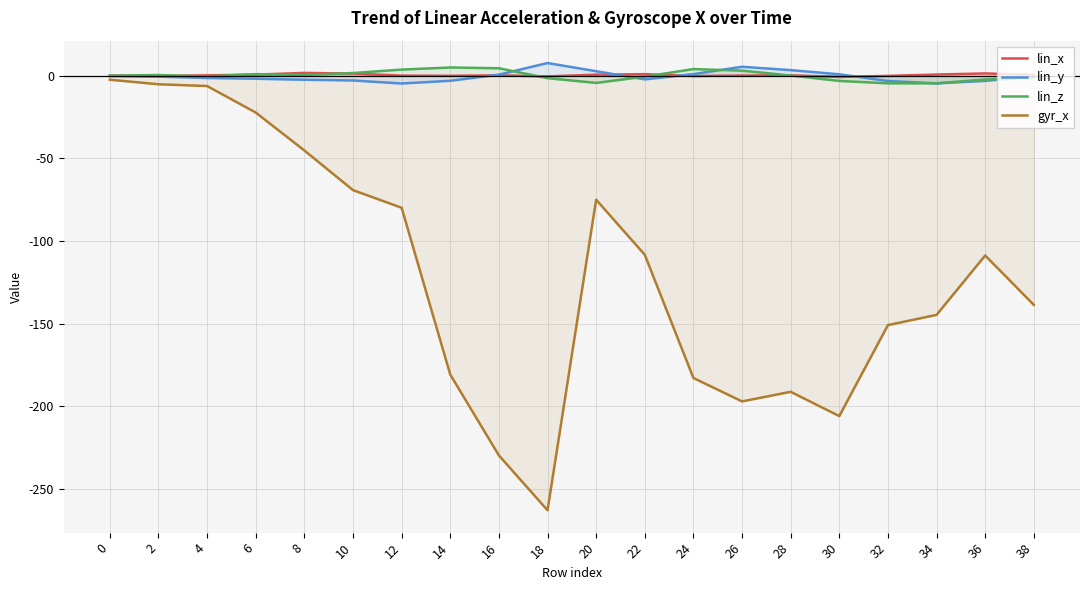

What is the difference between the second highest and second lowest values in the lin_y series?

10.1